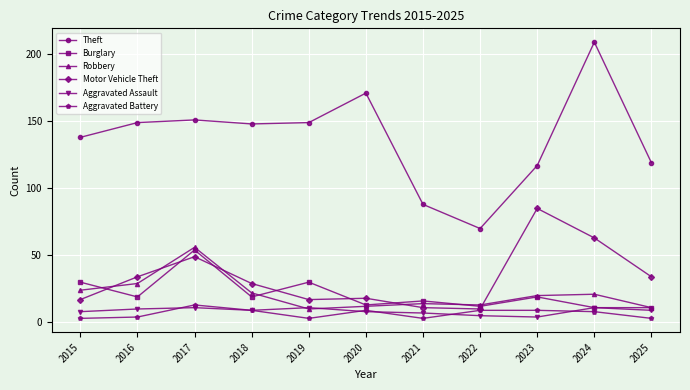

At which category does Burglary reach its first local peak?

2017